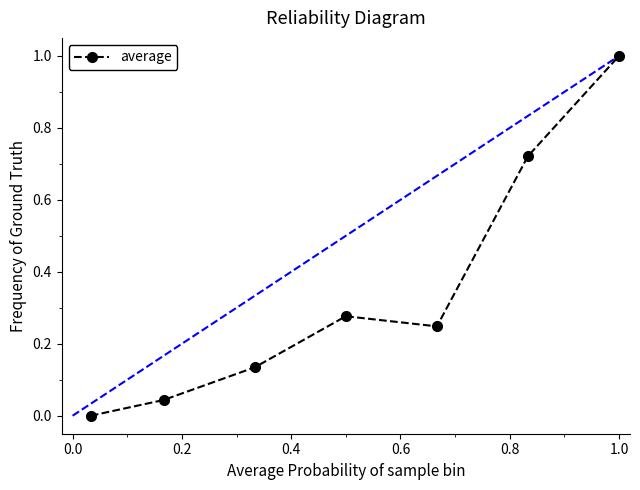

How many data points are above 0?

6